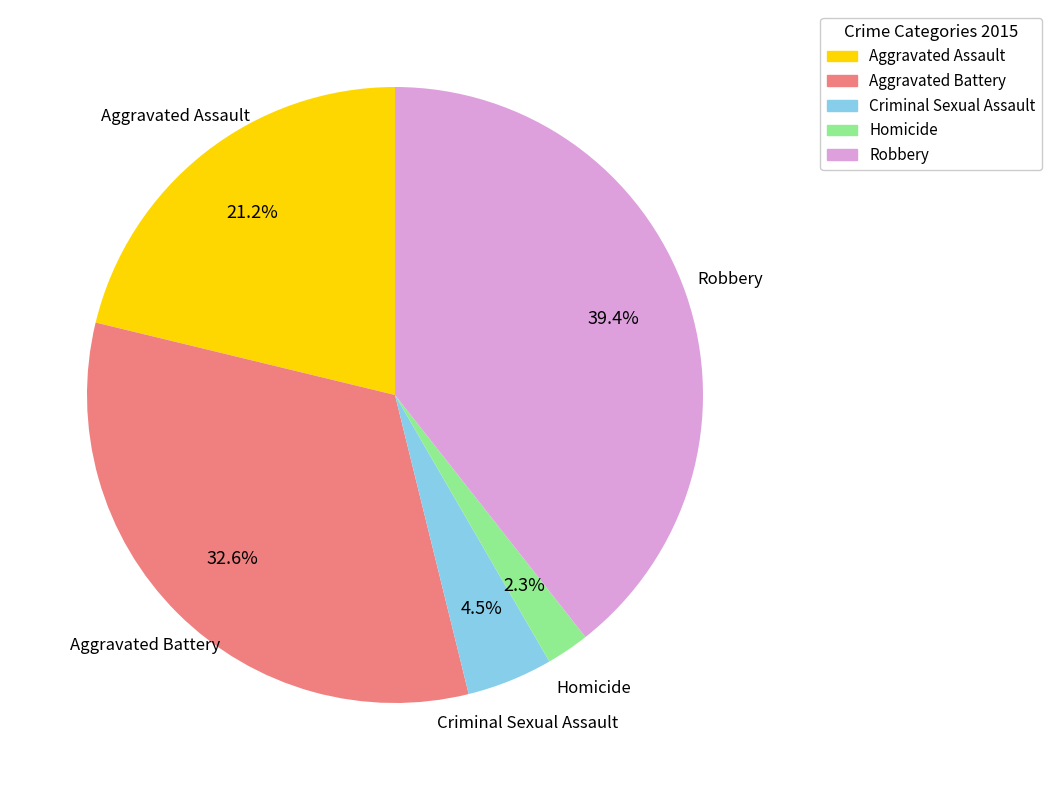

Does any single category account for the majority?

No